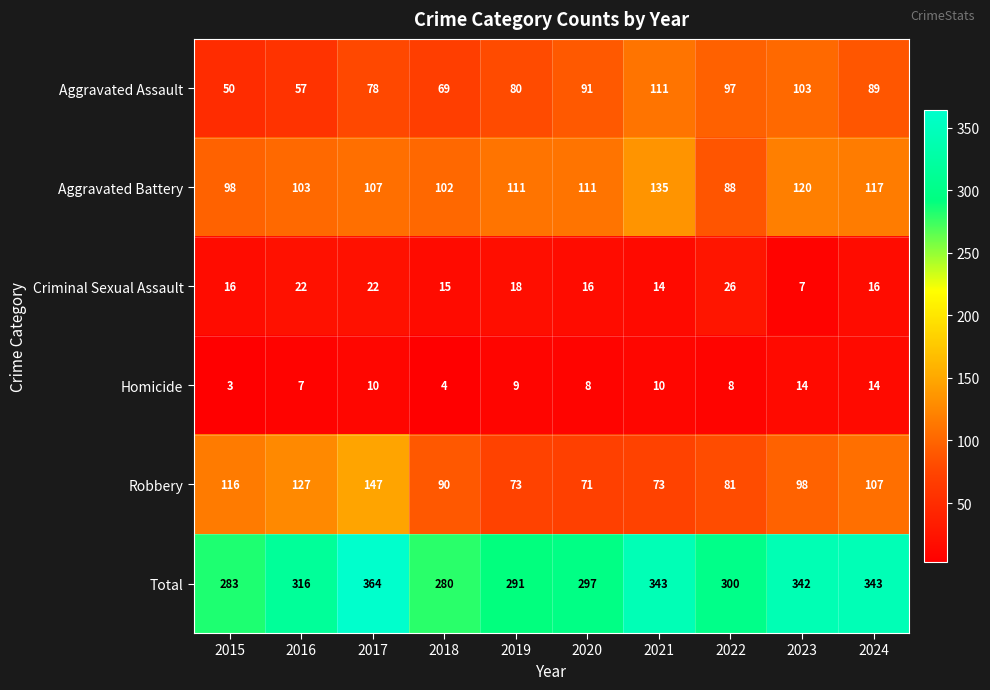

At how many categories does at least one series exceed 201?

10